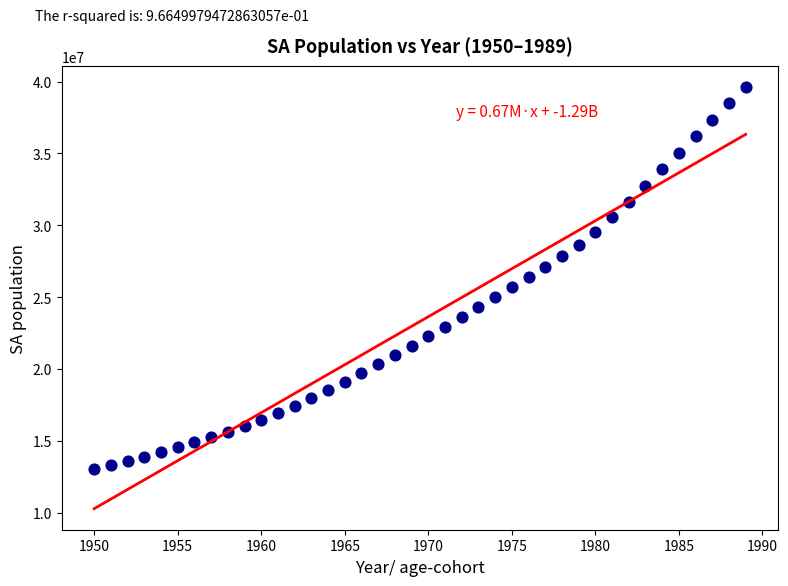

What is the range of X values (max minus min)?

39